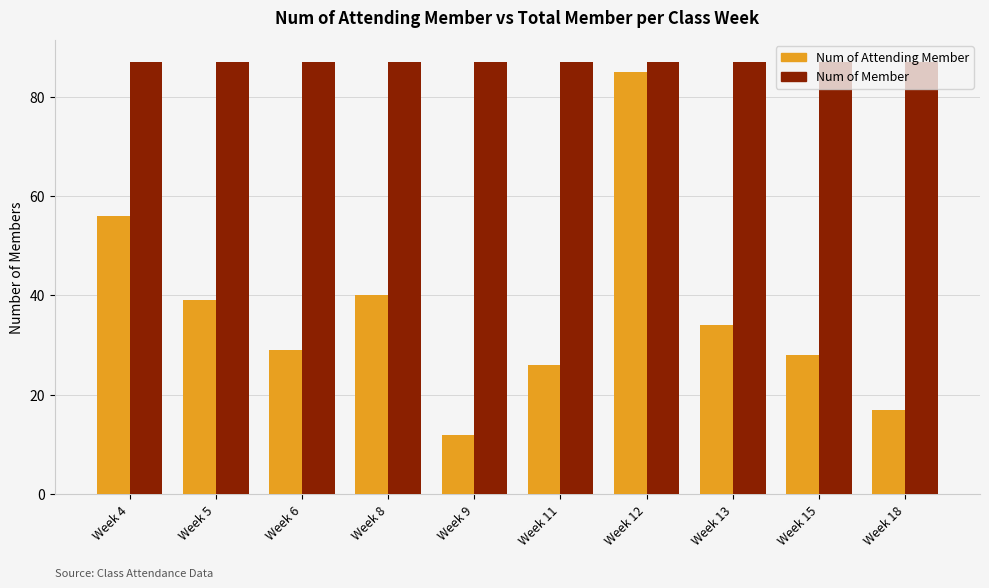

Is it true that Num of Attending Member equals 3 at Week 9?

False